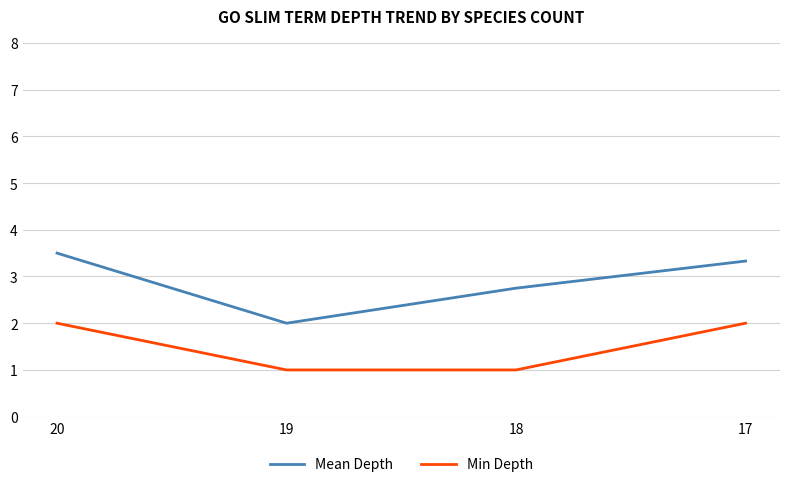

What is the maximum value shown in the chart?

3.5